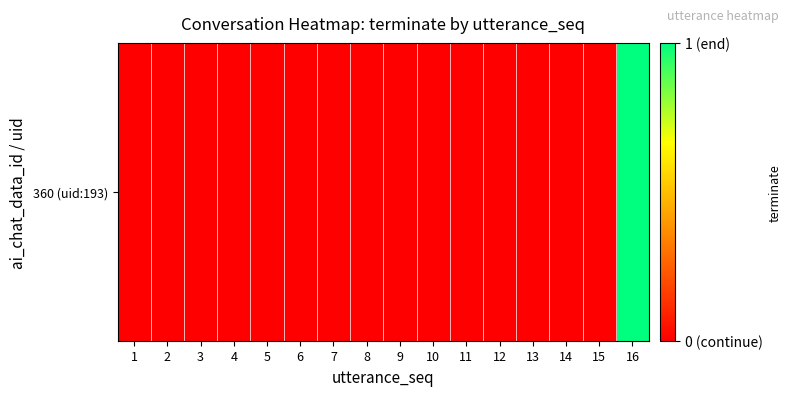

What is the difference between the maximum and second lowest values?

1